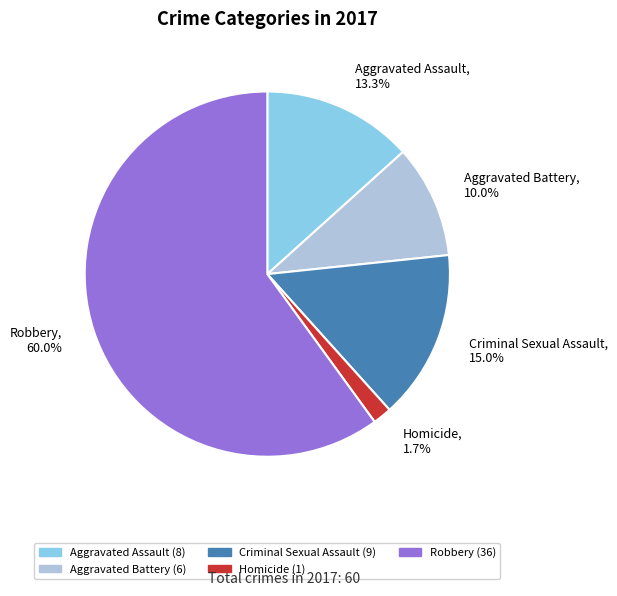

The Aggravated Battery slice represents 10% of the pie. True or false?

True